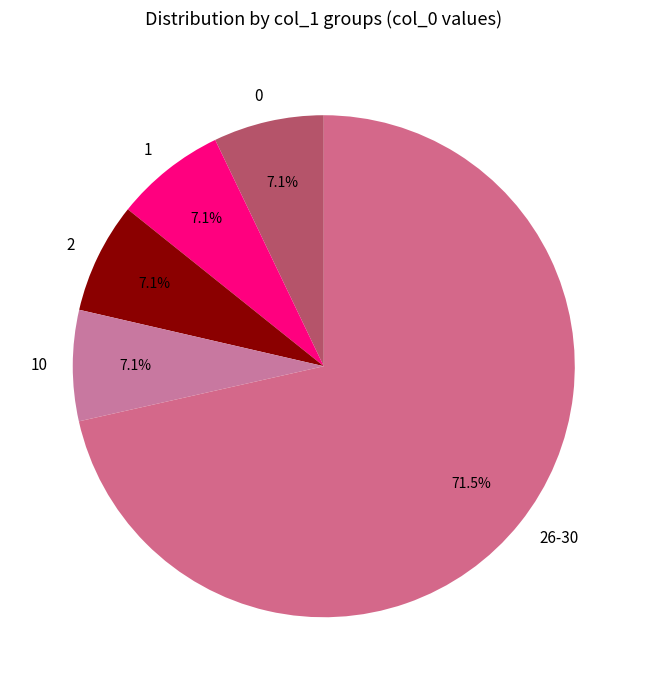

Does any single category account for the majority?

Yes